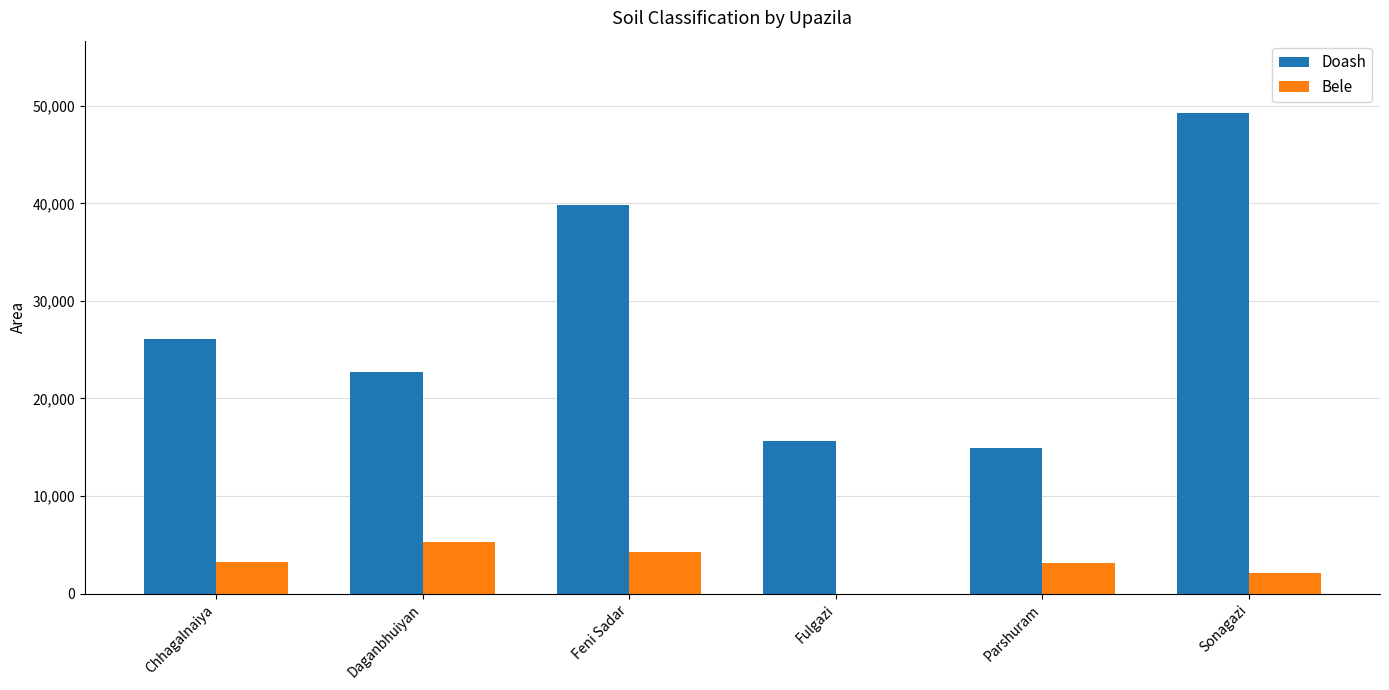

Which series changed the most between Feni Sadar and Fulgazi?

Doash